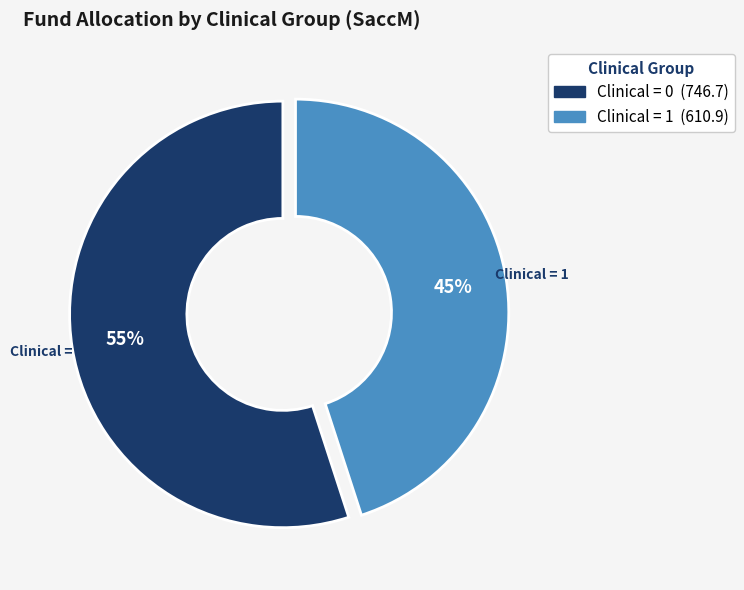

To the nearest percent, what is the difference between the largest and smallest slice percentages?

10%